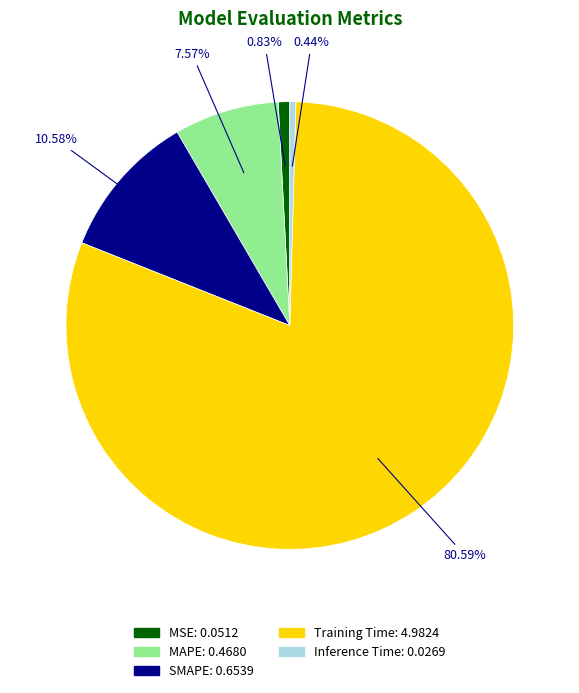

Which slice is the largest?

Training Time